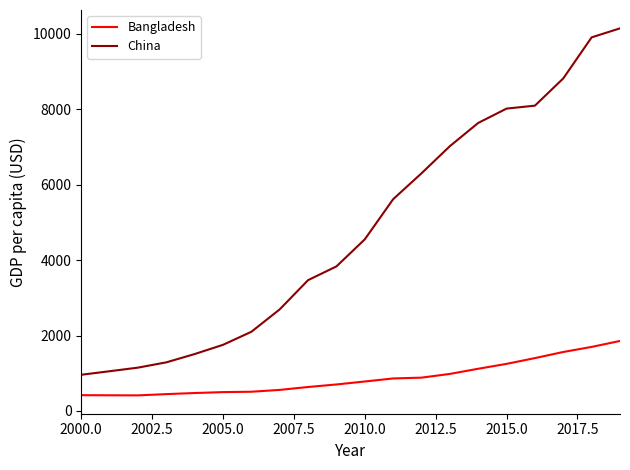

What is the difference between the maximum and minimum values in the Bangladesh series?

1442.7